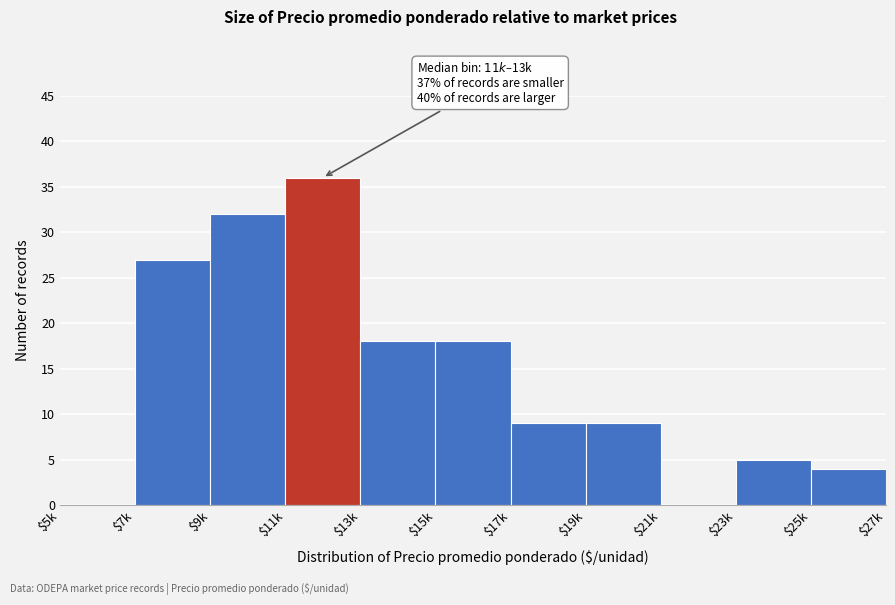

What is the approximate value at $25k?

4